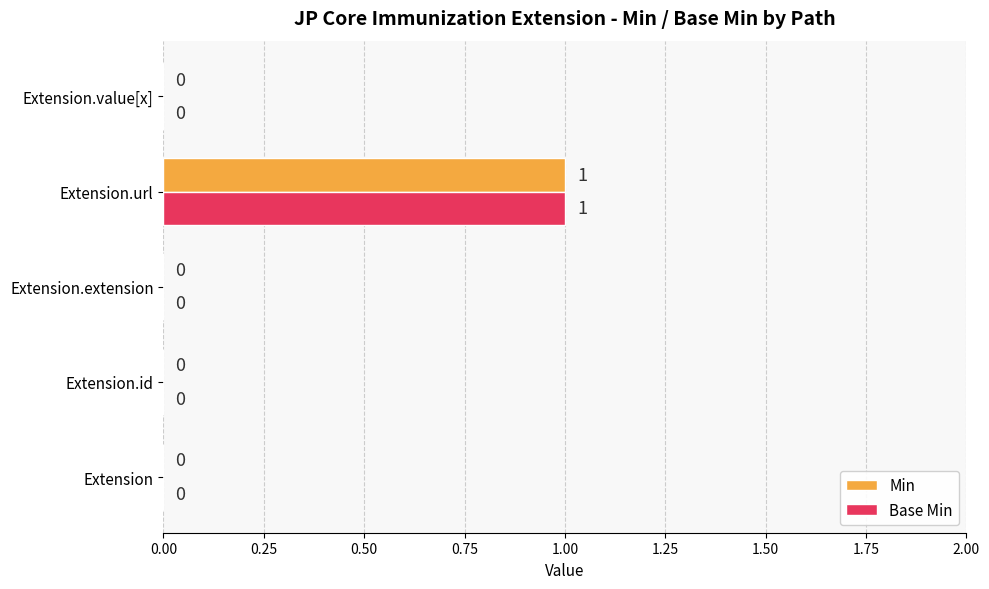

At which category is the sum across all series the highest?

Extension.url